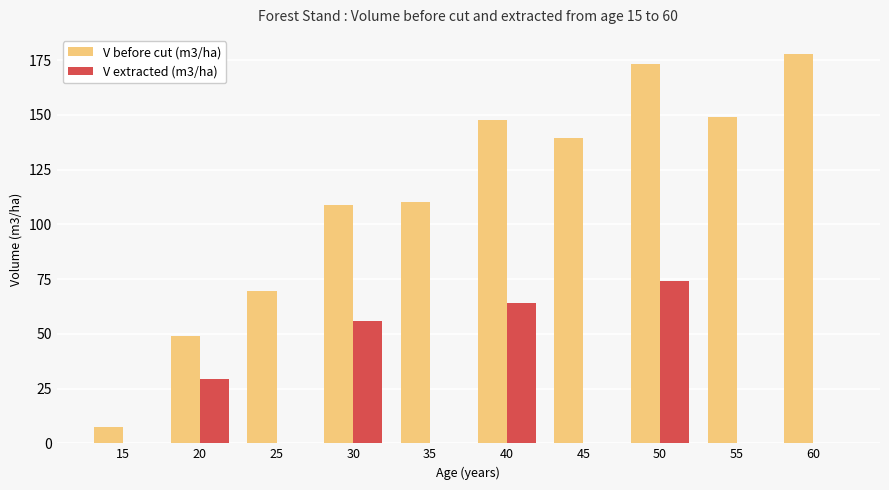

What is the sum of the V extracted (m3/ha) values at 55 and 40?

64.1